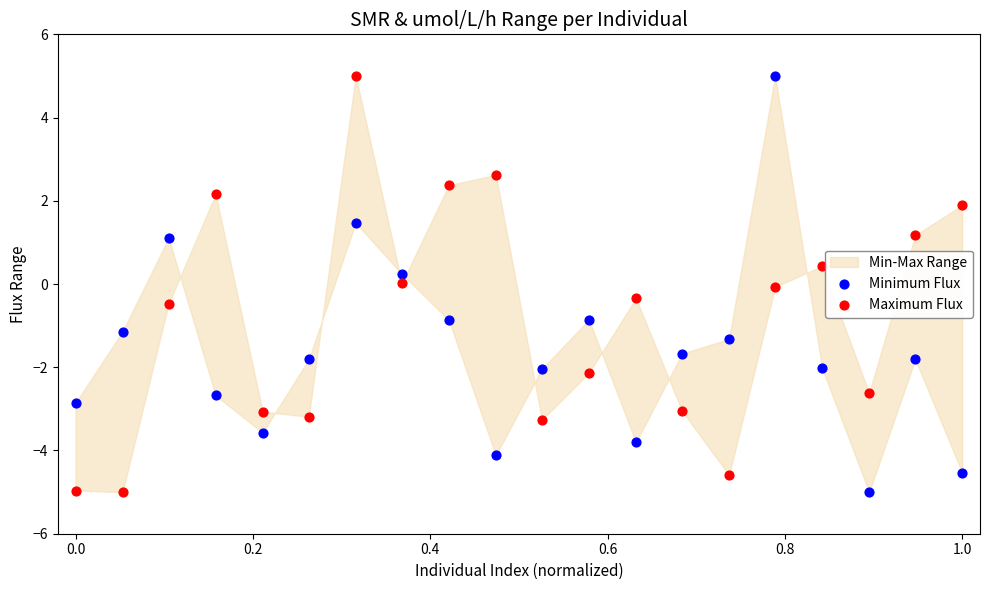

Across all data points, what is the range of X values (max minus min)?

1.0